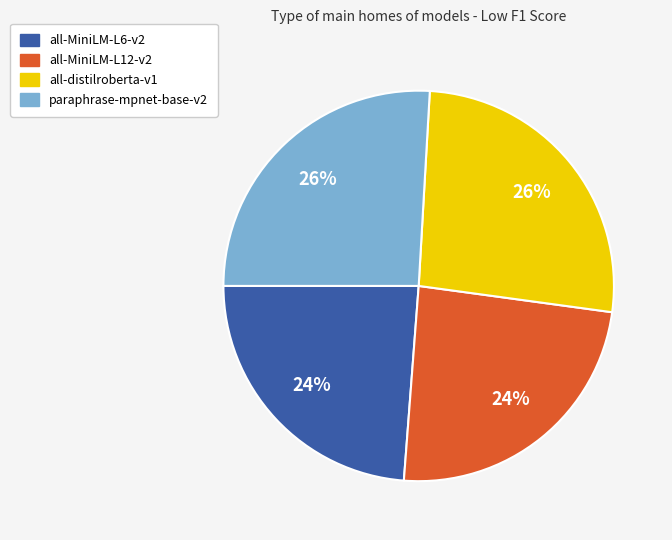

To the nearest percent, what is the combined percentage of paraphrase-mpnet-base-v2 and all-distilroberta-v1?

52%